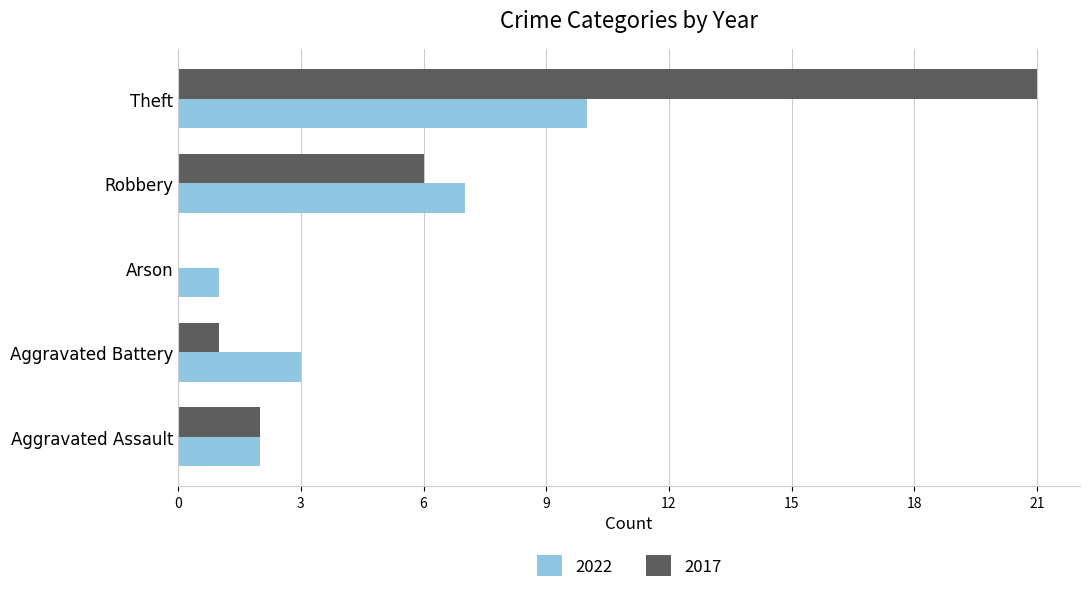

The 2017 series shows 0 at Arson. True or false?

True